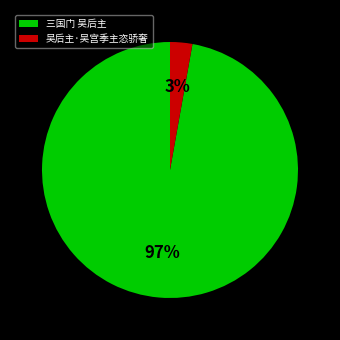

To the nearest percent, what is the difference between the largest and smallest slice percentages?

94%